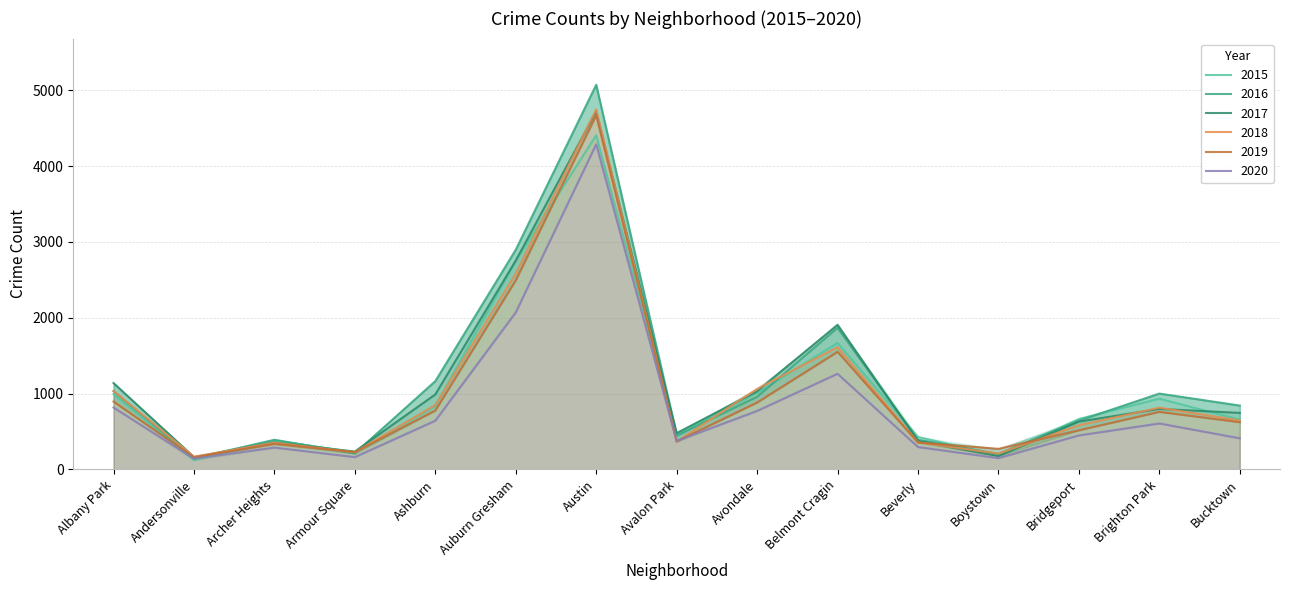

What position from the right is Andersonville?

14